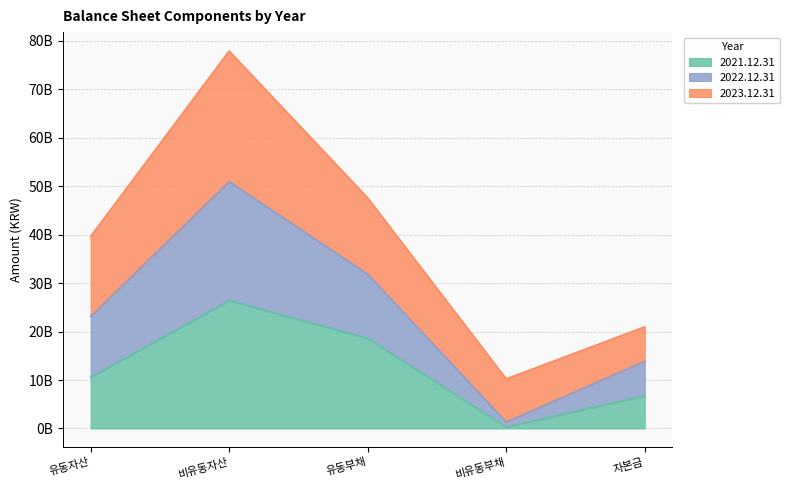

What is the maximum value shown in the chart?

77896561814